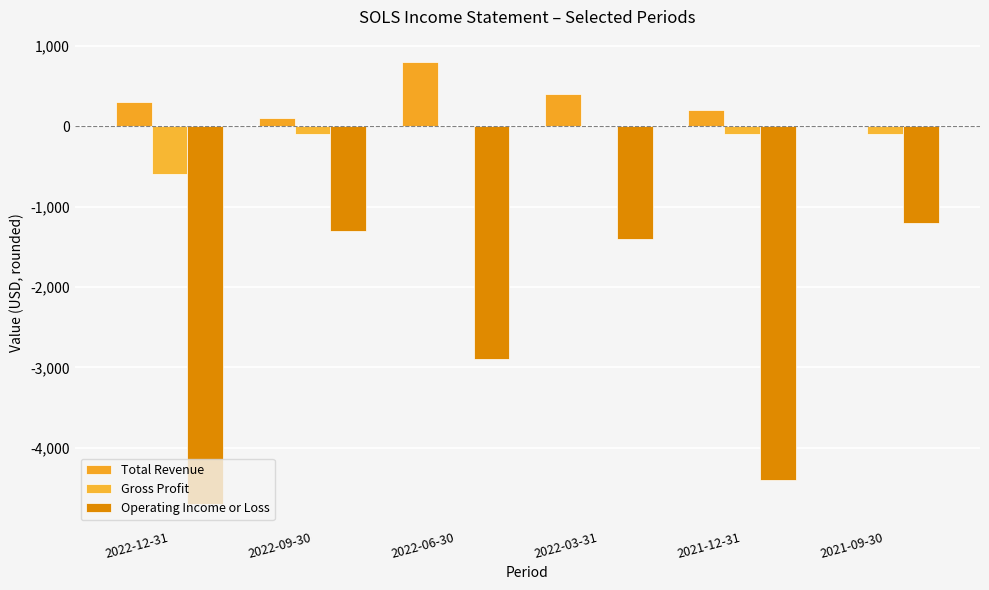

Is it true that Gross Profit equals 0 at 2022-06-30?

True